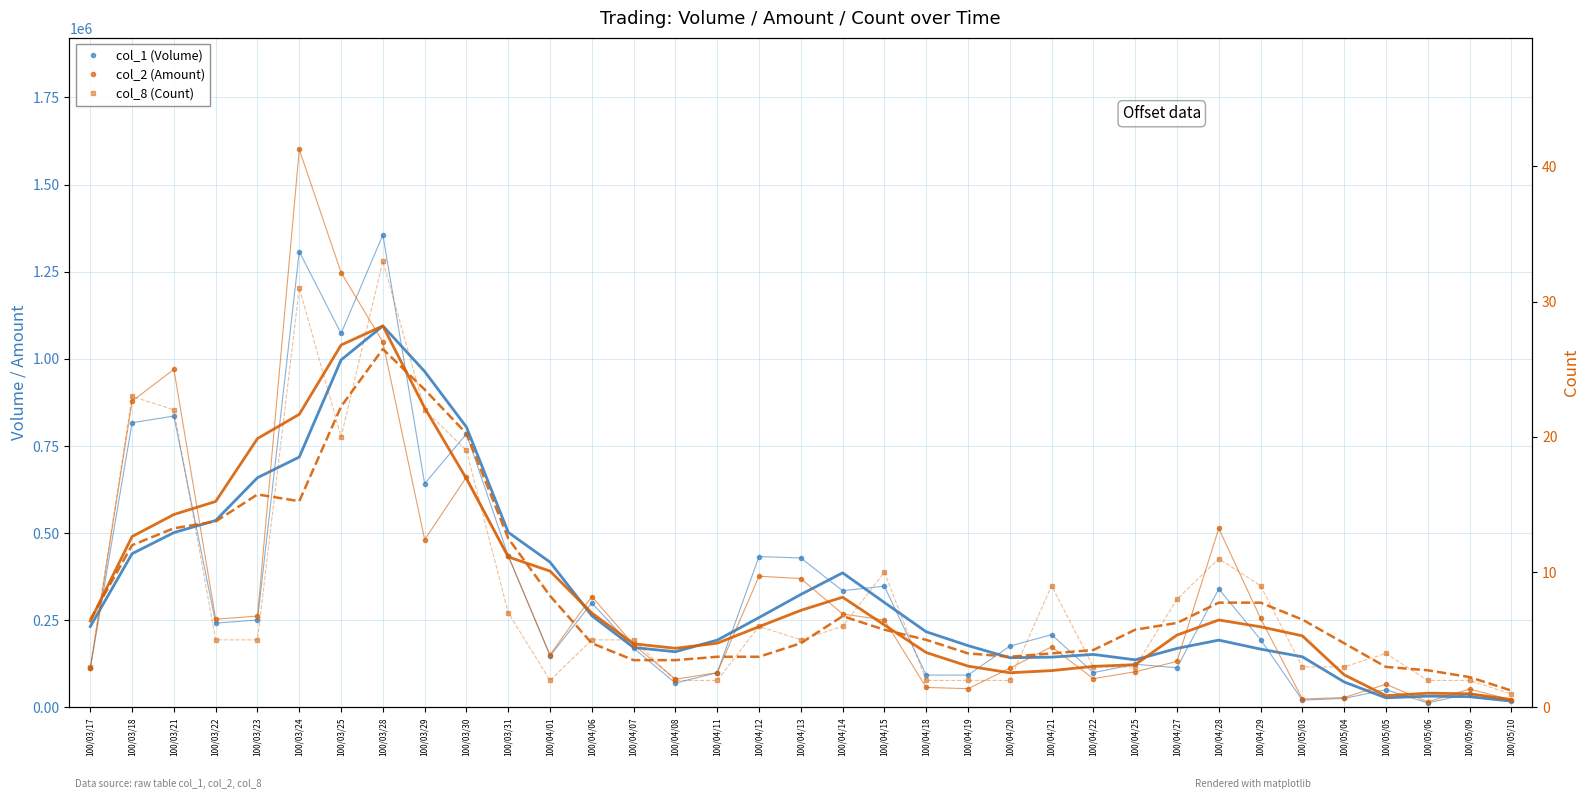

Rank the series by their maximum value, from highest to lowest.

col_2 (Amount), col_1 (Volume), col_8 (Count)